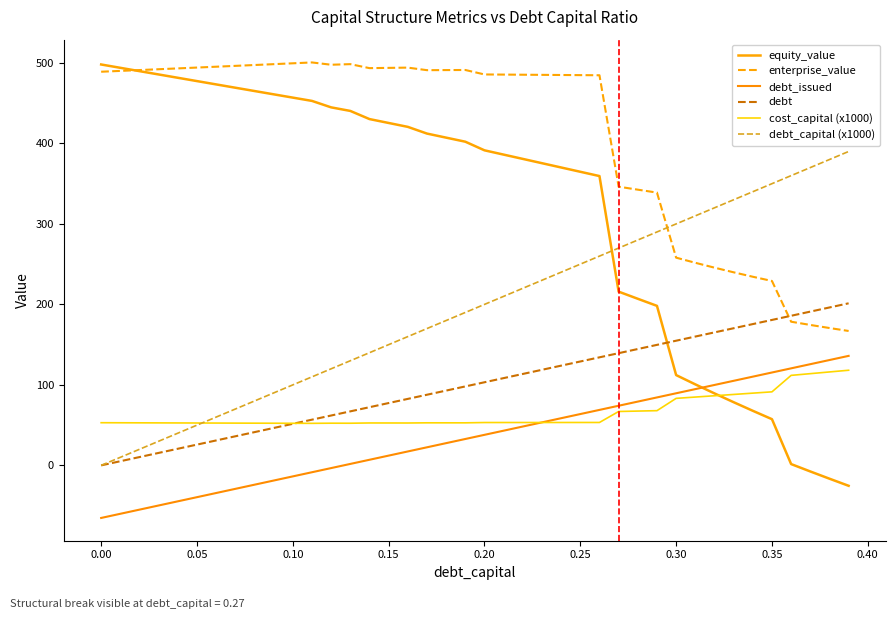

True or false: cost_capital (x1000) has more than 2 points higher than both neighbors.

True